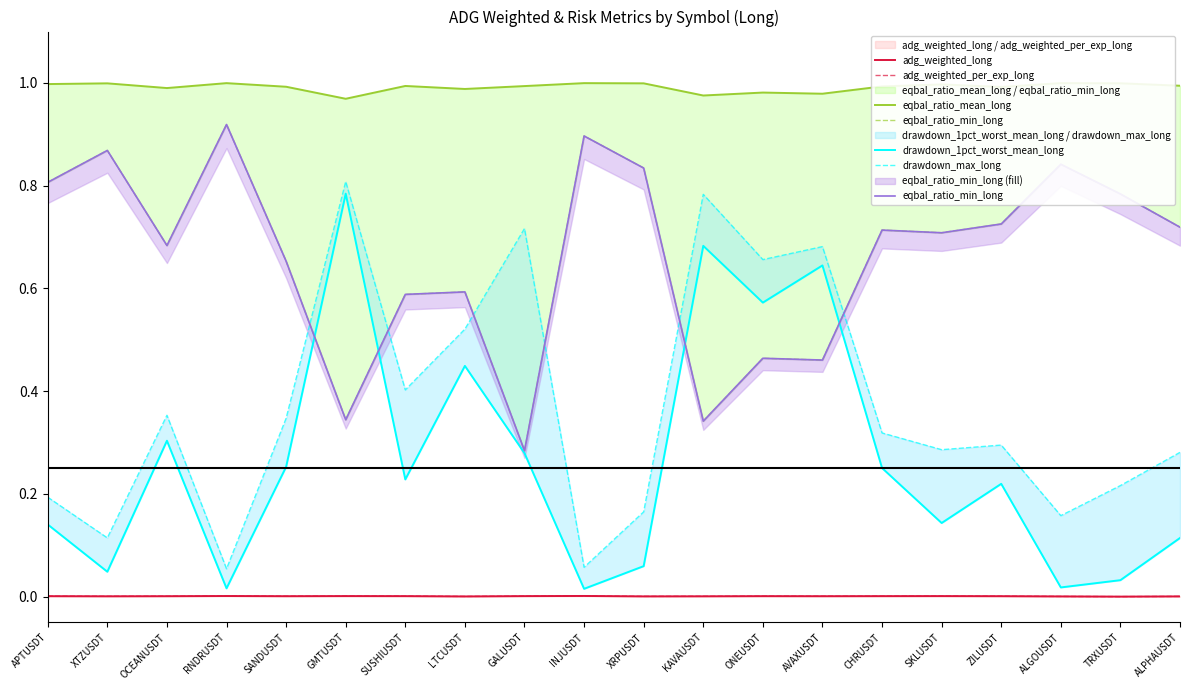

Where is the first local maximum for adg_weighted_per_exp_long?

RNDRUSDT